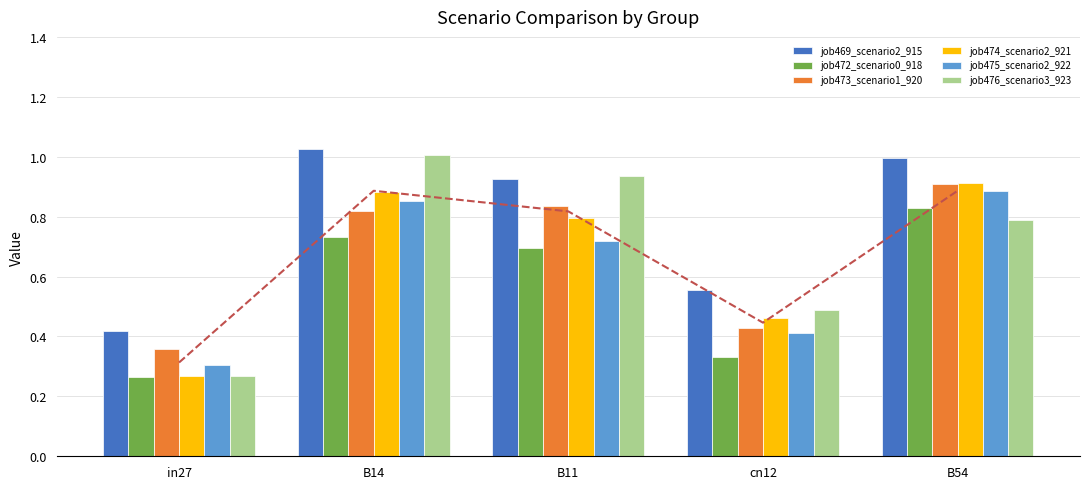

What is the label of the 1st bar from the left?

in27